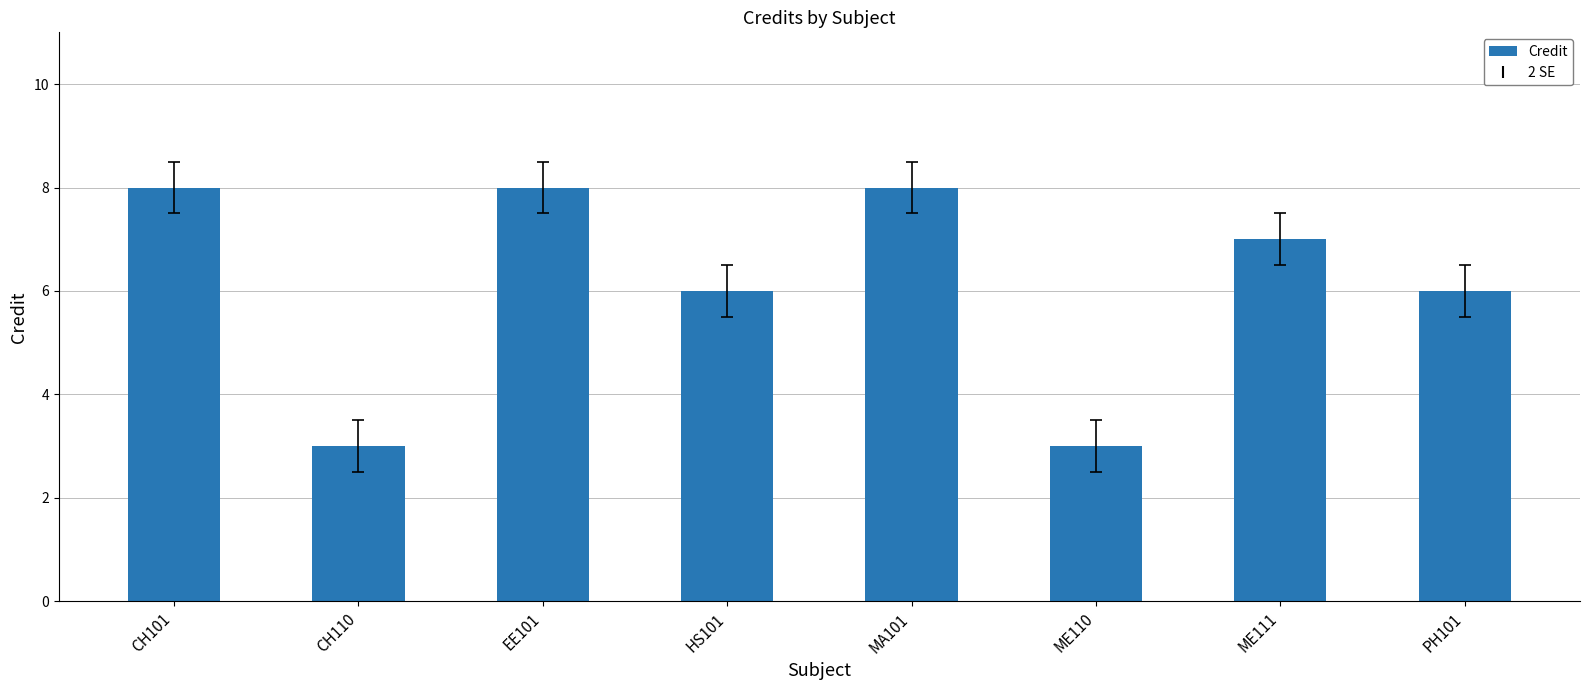

What is the value of the 4th bar from the left?

6